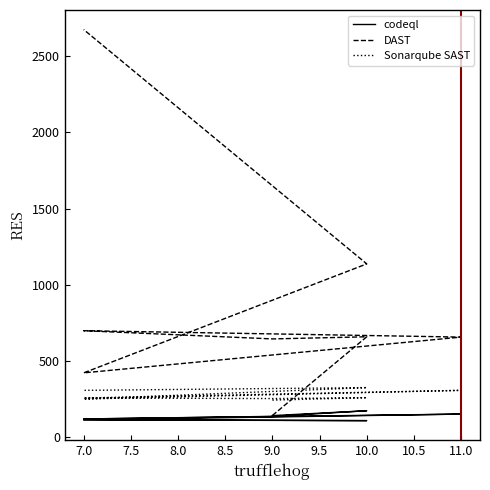

What is the total value across all series at 7.0?

1069